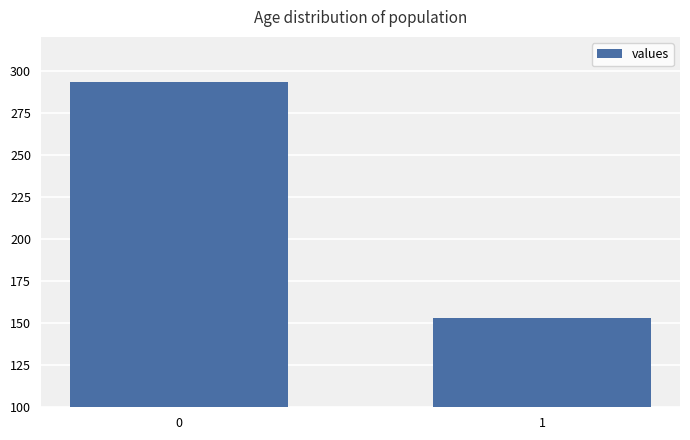

What is the smallest value displayed?

153